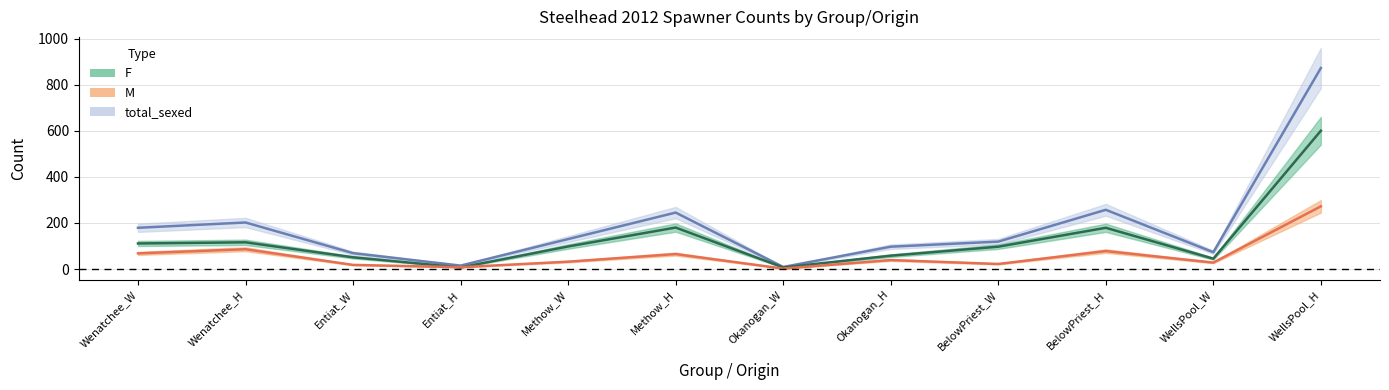

True or false: total_sexed has more than 1 interior local peaks.

True